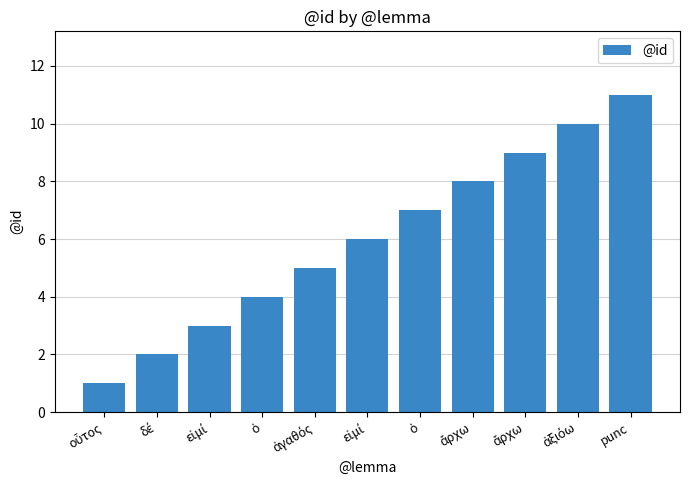

What value does the data have at δέ?

2